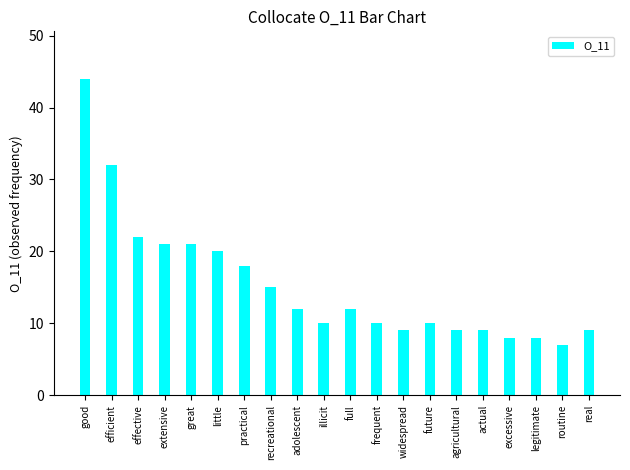

What is the label of the 13th bar from the right?

recreational